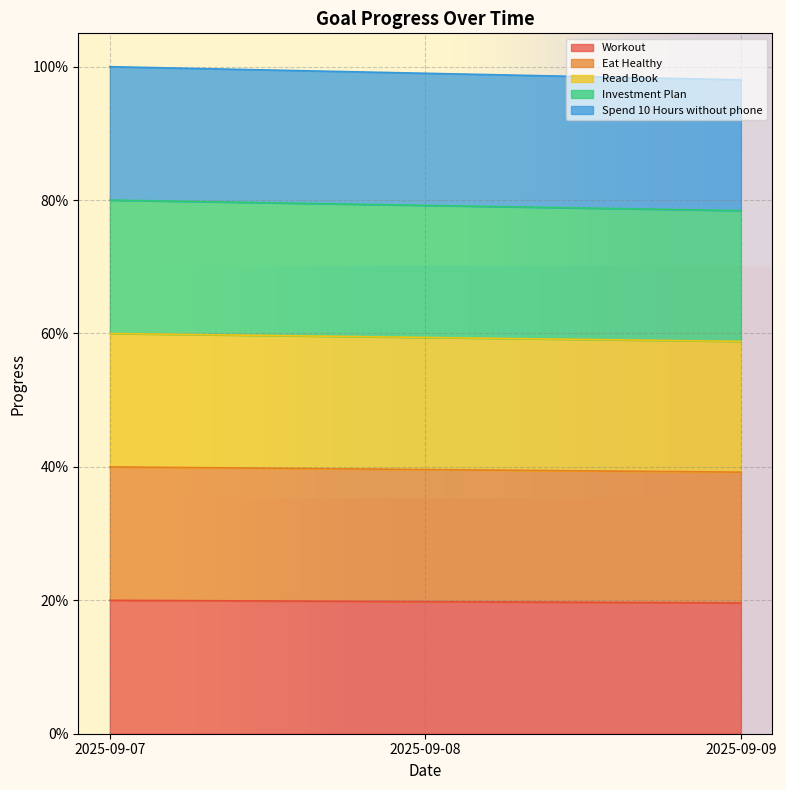

Which category has the lowest value in the Spend 10 Hours without phone series?

2025-09-09